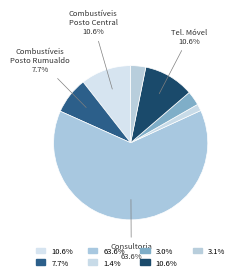

To the nearest percent, what is the difference between the largest and smallest slice percentages?

62%